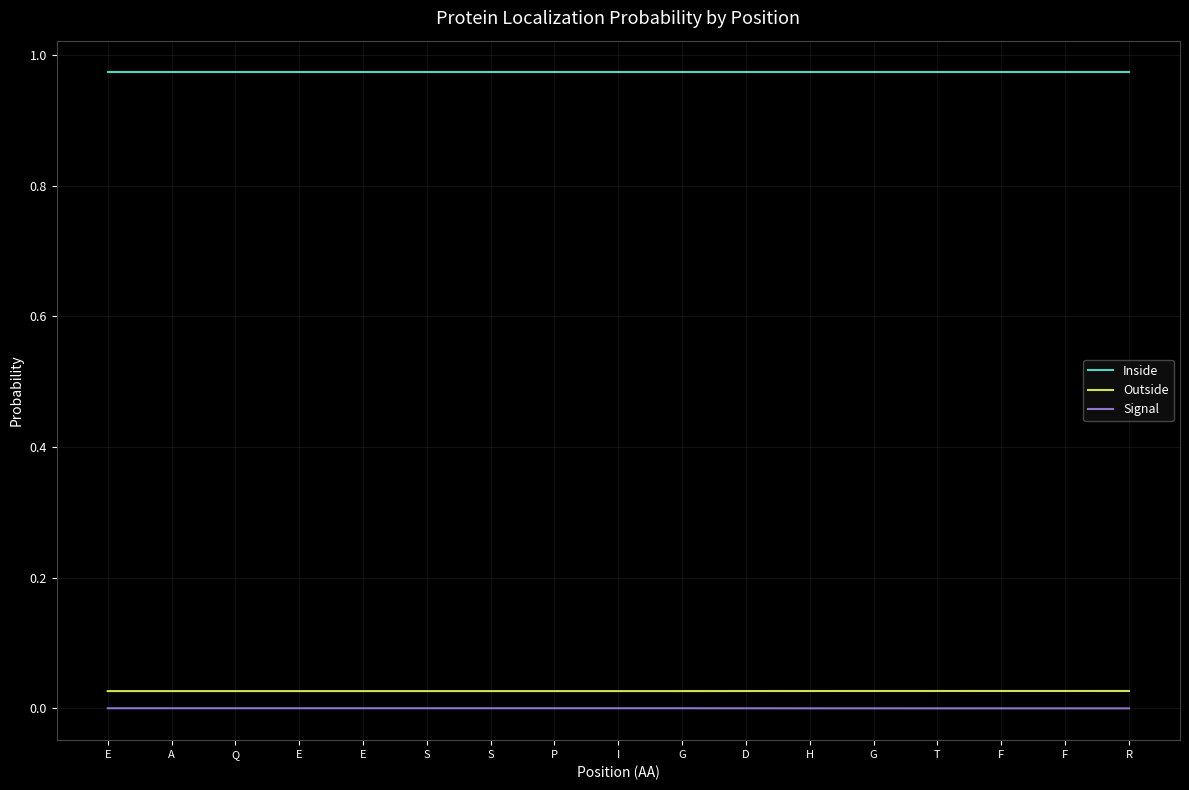

Which series has the widest spread of values?

Outside